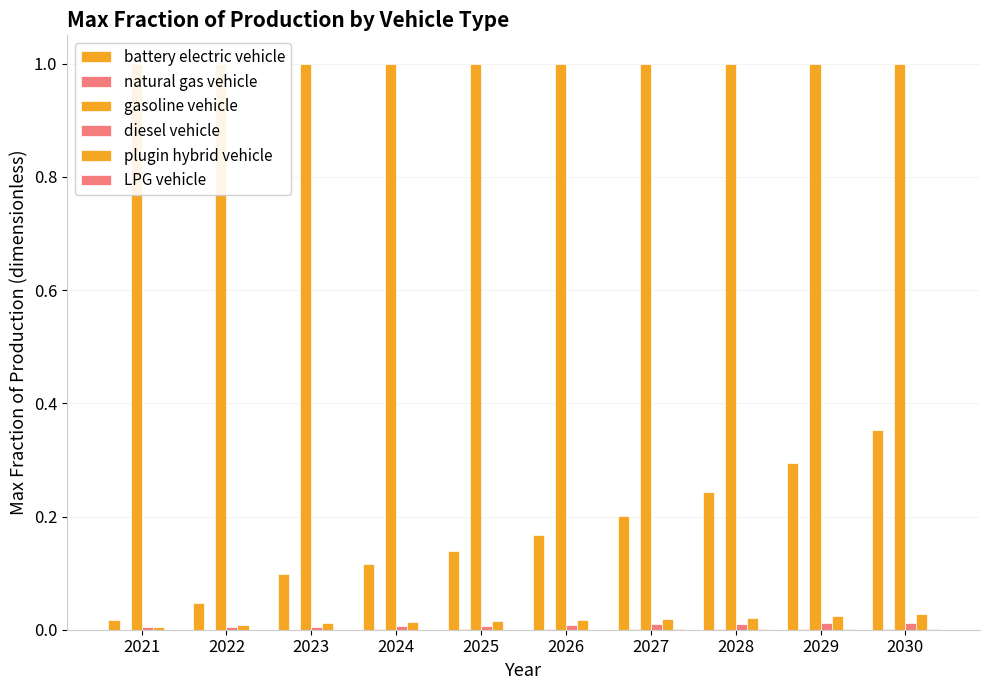

At which category is the sum across all series the highest?

2030